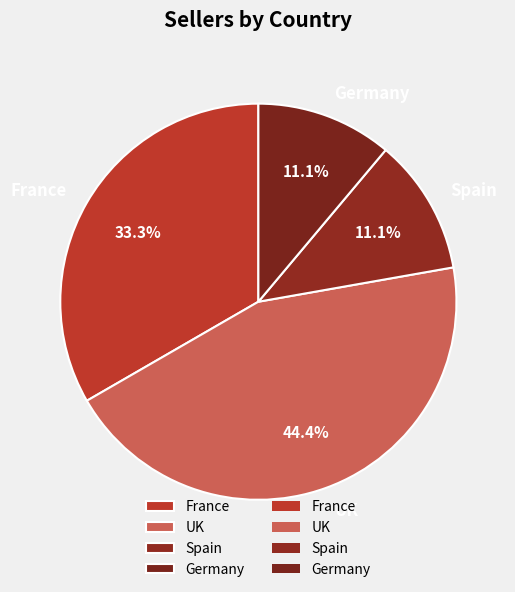

Count the number of slices in the pie.

4